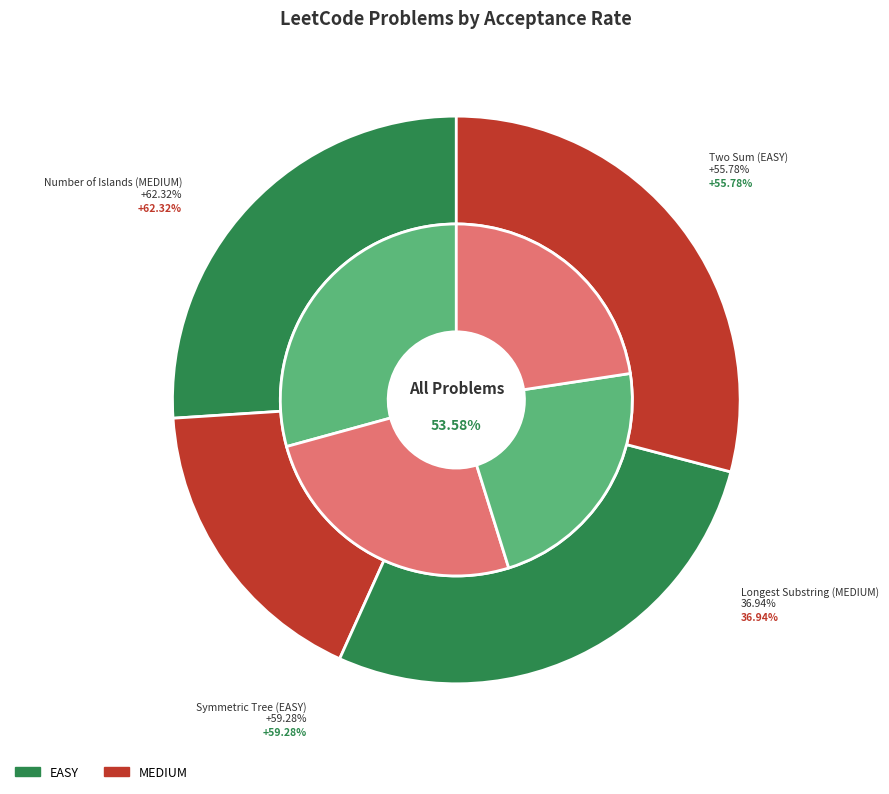

To the nearest percent, what is the difference between the Symmetric Tree (EASY) and Longest Substring (MEDIUM) slice percentages?

10%